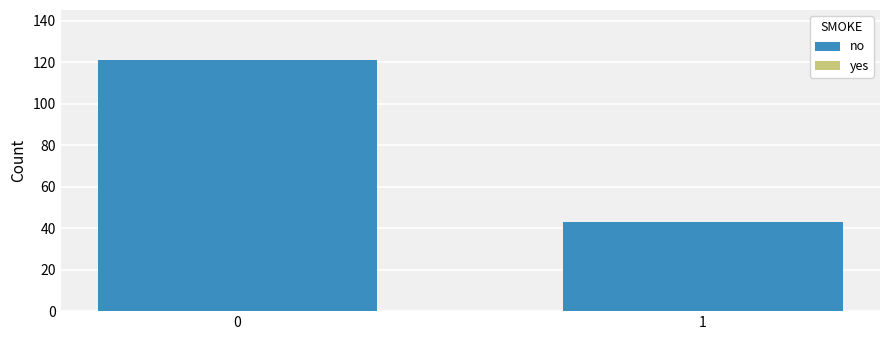

What is the ratio of the value at 0 to the value at 1?

2.8